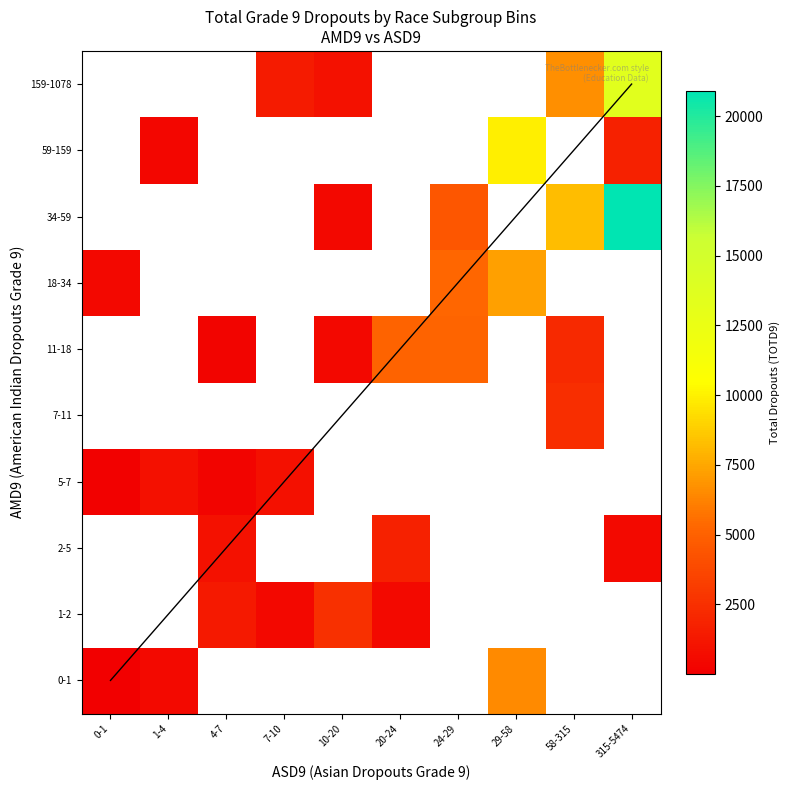

Which series has the widest spread of values?

18-34